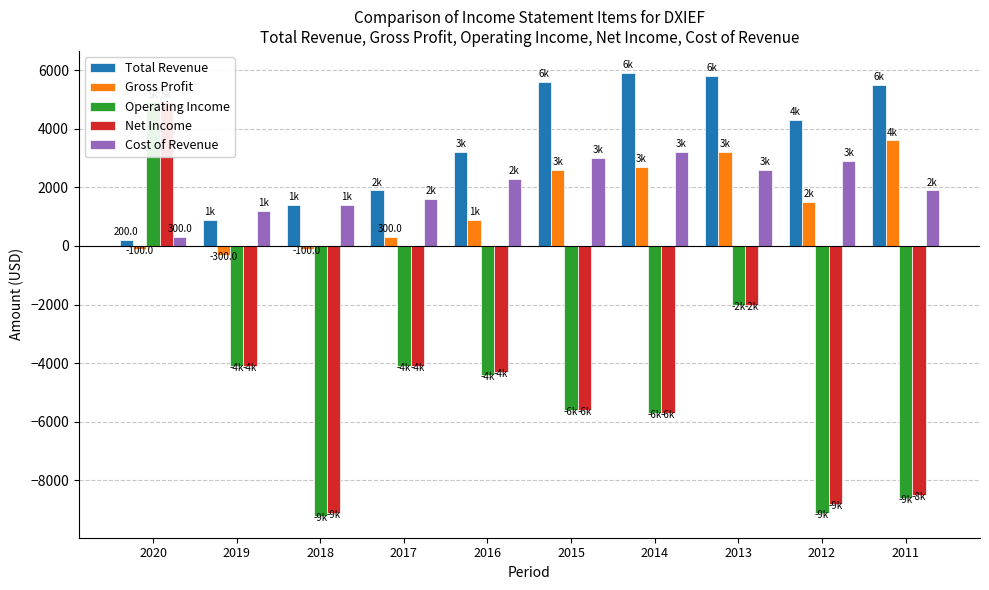

What is the sum of the Net Income values at 2018 and 2012?

-17900